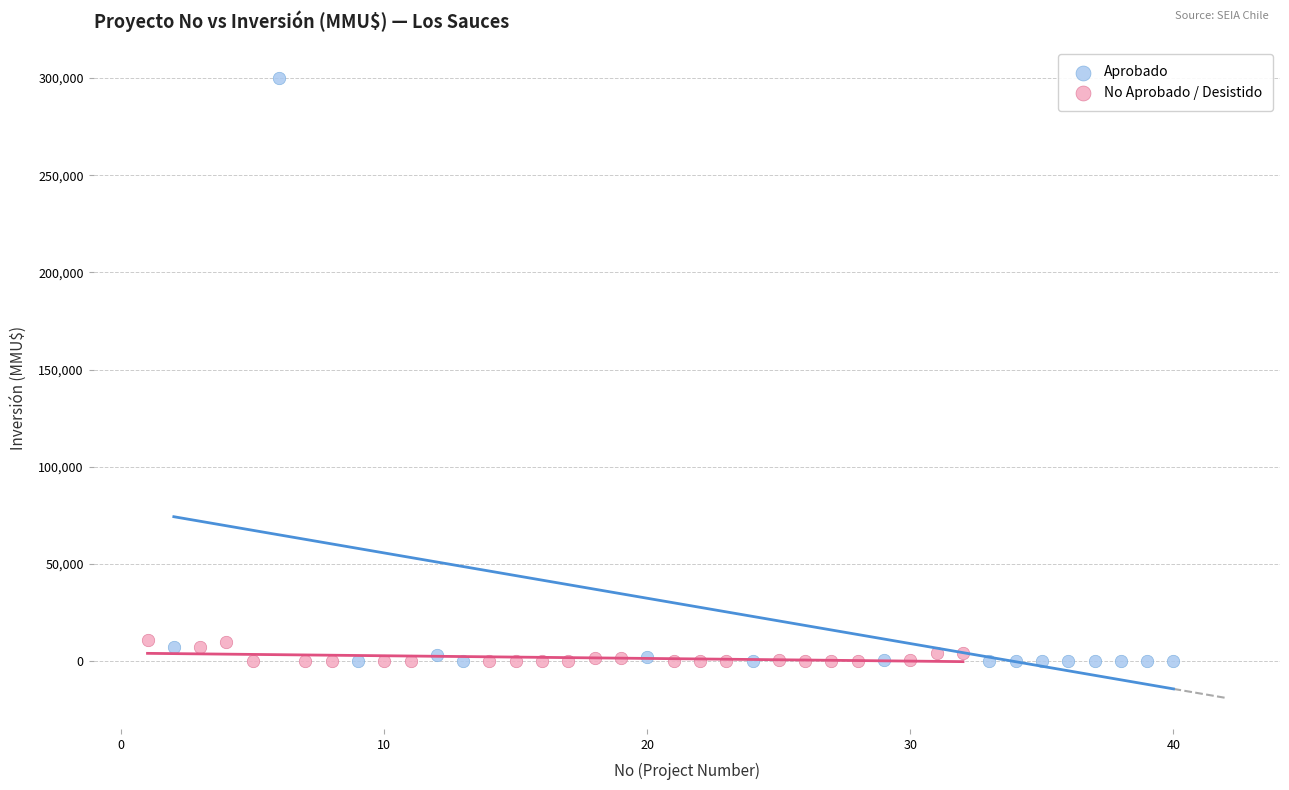

What are all the series names shown in the legend?

Aprobado, No Aprobado / Desistido